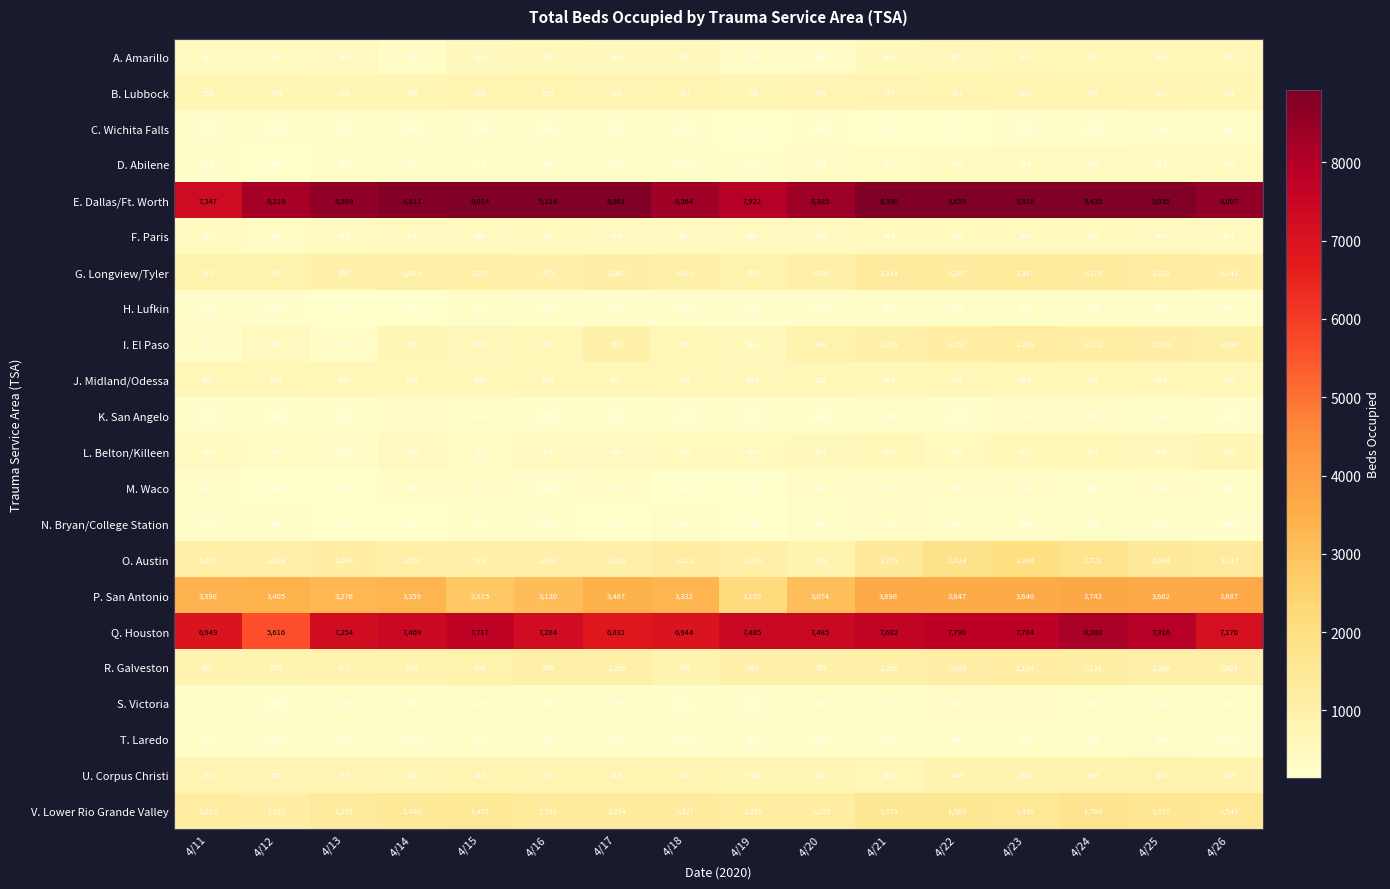

The value of R. Galveston at 4/13 is 1264. True or false?

False